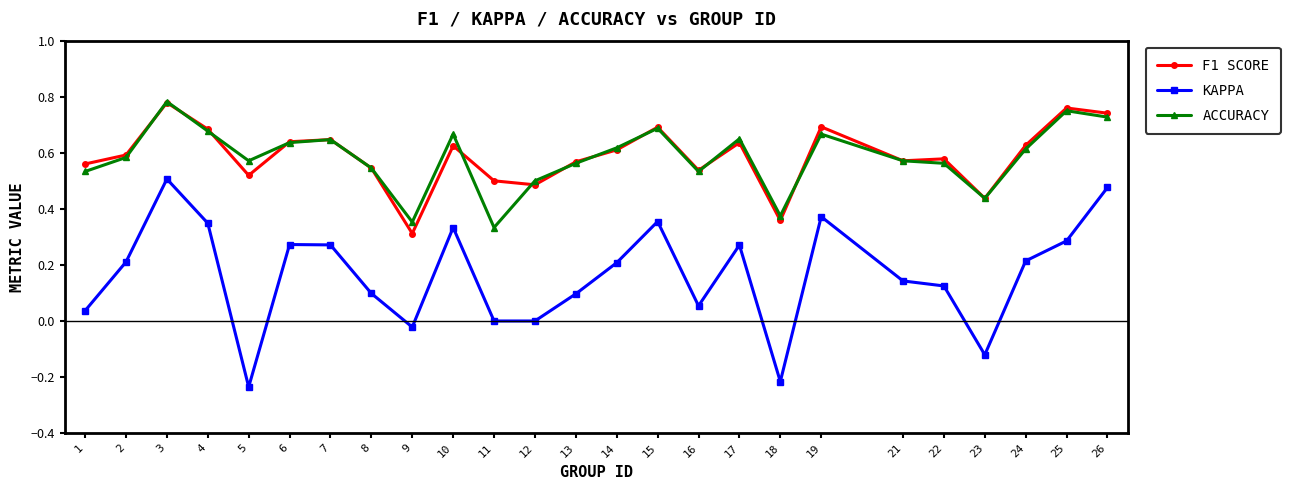

True or false: KAPPA has a value of 0.0 at 8.

False